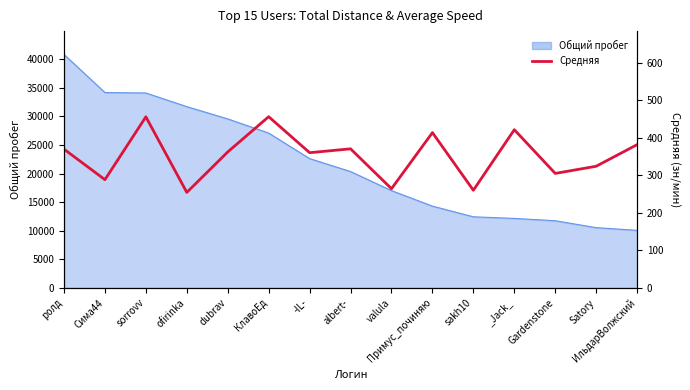

How many data points are above 362?

8